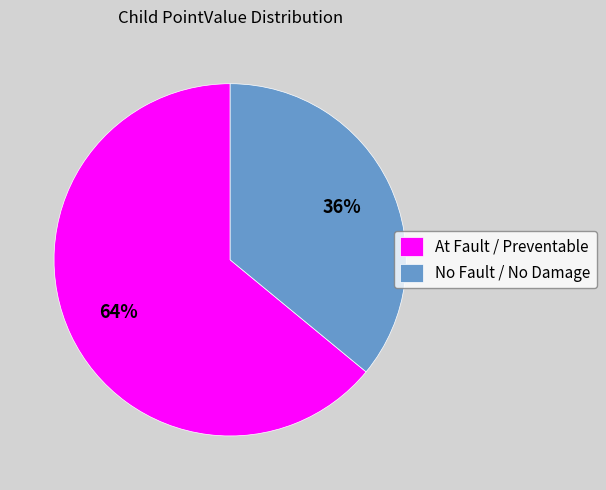

Is it true that At Fault / Preventable is 74% of the pie?

False